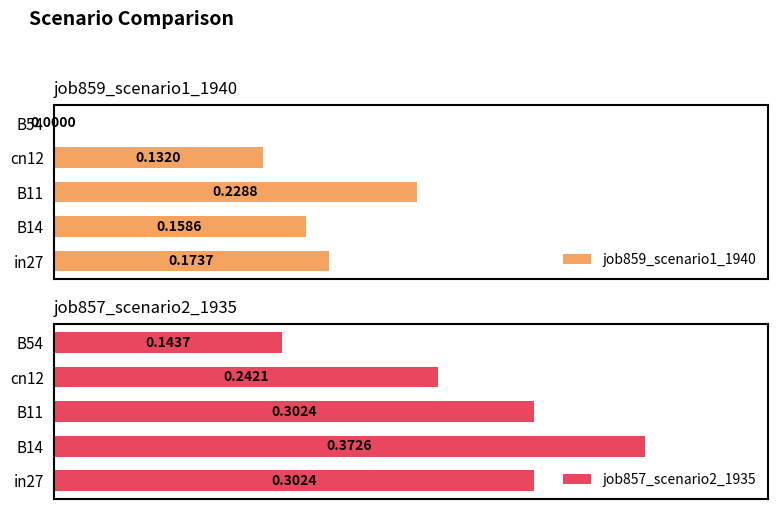

What is the maximum value shown in the chart?

0.4